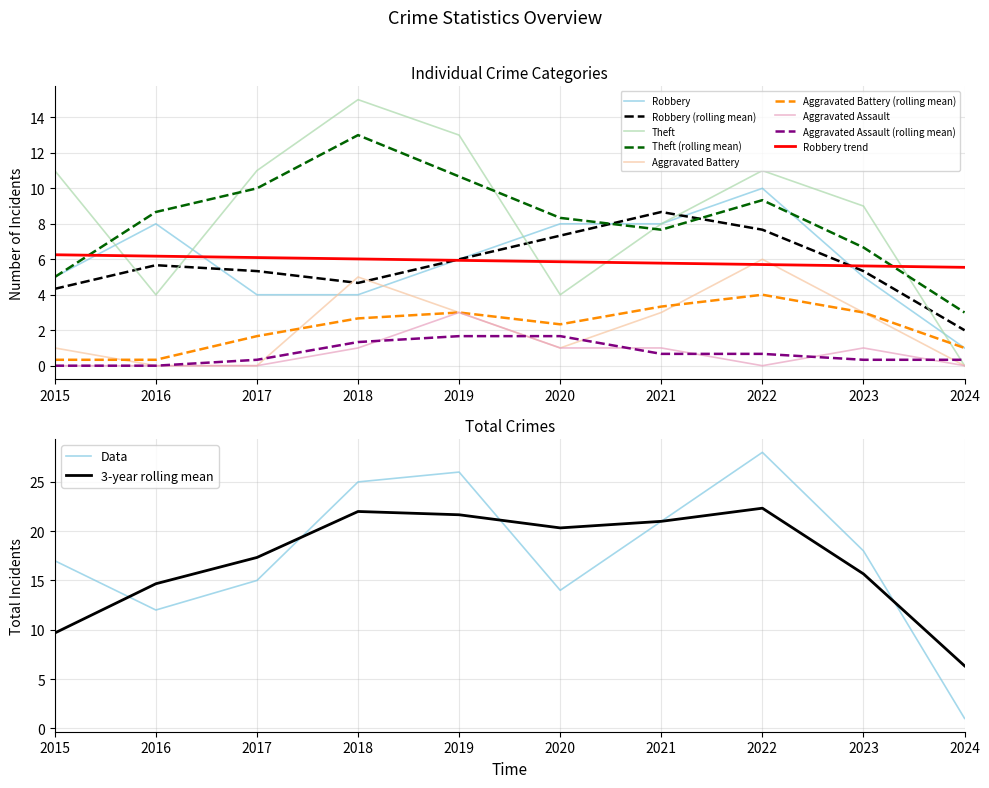

True or false: Theft has more than 2 interior local peaks.

False